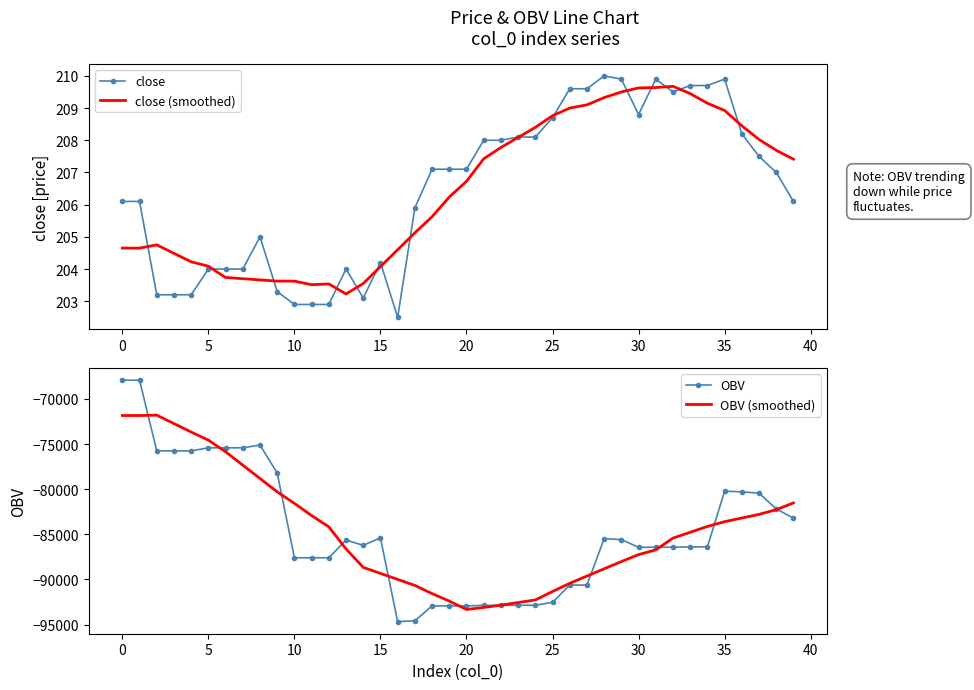

Reading left to right, transcribe all the data shown in this chart.

close: 206.1	206.1	203.2	203.2	203.2	204.0	204.0	204.0	205.0	203.3	202.9	202.9	202.9	204.0	203.1	204.2	202.5	205.9	207.1	207.1	207.1	208.0	208.0	208.1	208.1	208.7	209.6	209.6	210.0	209.9	208.8	209.9	209.5	209.7	209.7	209.9	208.2	207.5	207.0	206.1
close (smoothed): 204.7	204.7	204.8	204.5	204.2	204.1	203.7	203.7	203.7	203.6	203.6	203.5	203.5	203.2	203.6	204.1	204.6	205.1	205.6	206.2	206.7	207.4	207.8	208.1	208.4	208.8	209.0	209.1	209.3	209.5	209.6	209.6	209.7	209.5	209.2	208.9	208.5	208.0	207.7	207.4
OBV: -67924.6	-67924.6	-75755.5	-75755.5	-75755.5	-75417.4	-75417.4	-75417.4	-75109.4	-78212.0	-87603.0	-87603.0	-87603.0	-85645.7	-86221.7	-85402.4	-94681.0	-94582.2	-92936.1	-92936.1	-92936.1	-92871.6	-92871.6	-92865.8	-92865.8	-92538.8	-90624.4	-90624.4	-85480.9	-85586.8	-86440.7	-86433.4	-86436.4	-86394.9	-86394.9	-80216.9	-80302.8	-80436.2	-82185.1	-83218.8
OBV (smoothed): -71840.0	-71840.0	-71797.8	-72734.4	-73671.0	-74569.1	-75855.0	-77335.9	-78816.9	-80297.8	-81576.4	-82926.9	-84175.0	-86621.5	-88667.7	-89334.4	-90001.0	-90667.7	-91570.9	-92402.1	-93335.1	-93108.2	-92852.7	-92563.8	-92274.8	-91342.9	-90432.3	-89628.4	-88824.4	-88020.7	-87252.7	-86724.0	-85423.1	-84775.9	-84132.0	-83600.1	-83198.2	-82796.0	-82269.8	-81525.0